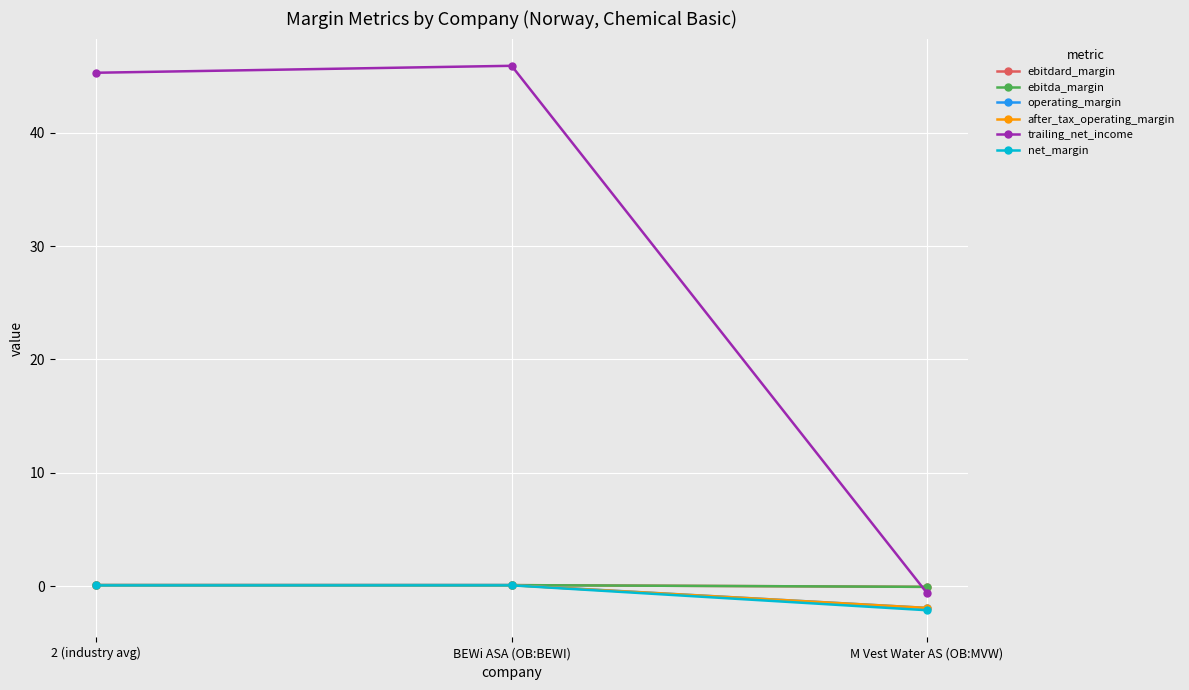

What position from the left is M Vest Water AS (OB:MVW)?

3